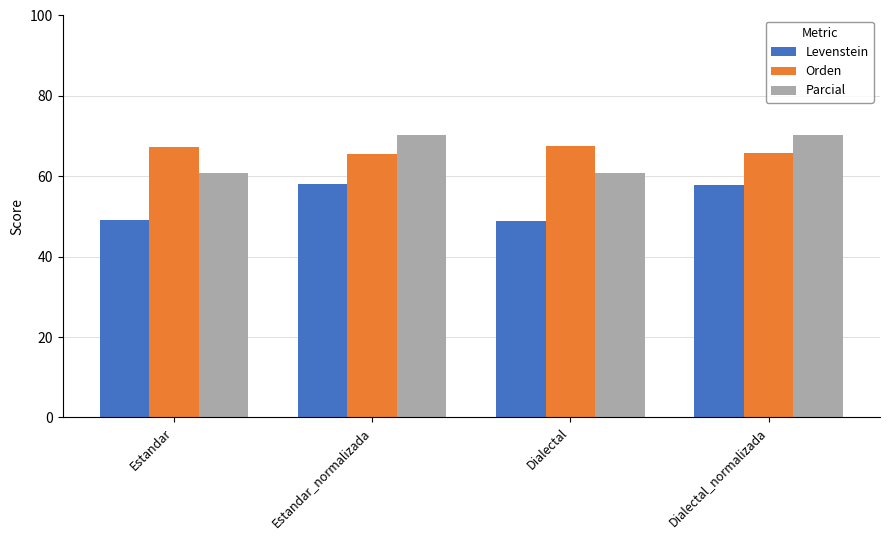

What is the spread (max minus min) of values at Dialectal_normalizada?

12.3